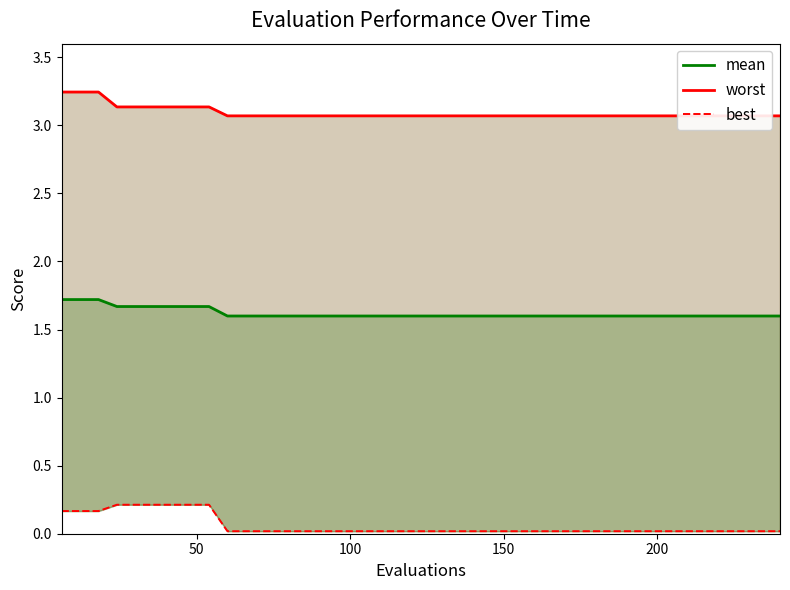

How many lines are shown in the chart?

3